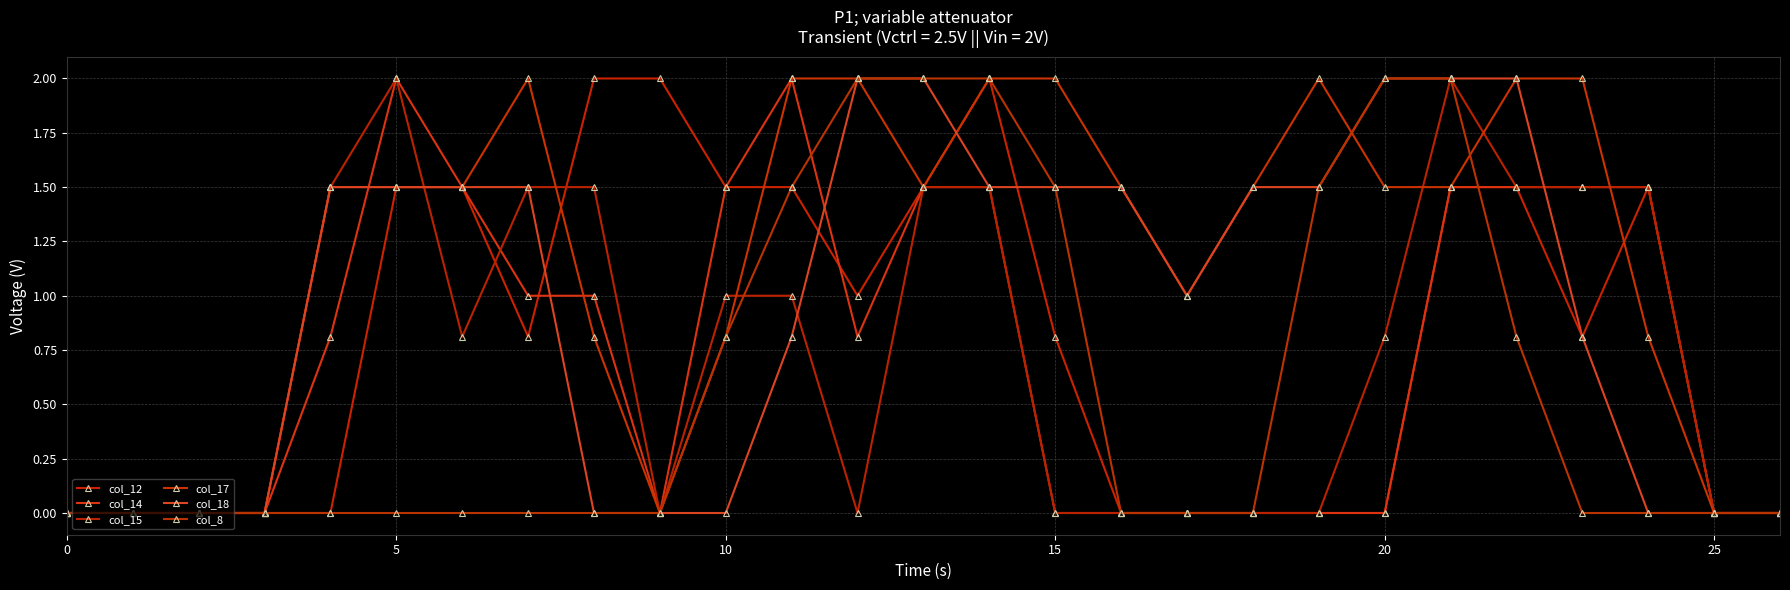

What is the difference between the maximum and minimum values in the col_14 series?

2.0